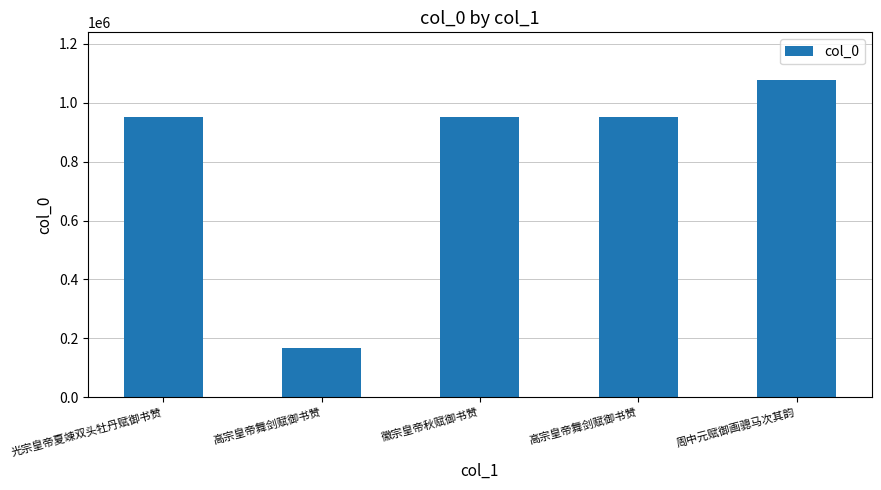

List the labels in order of value, largest first.

周中元赋御画骢马次其韵, 光宗皇帝夏竦双头牡丹赋御书赞, 徽宗皇帝秋赋御书赞, 高宗皇帝舞剑赋御书赞, 高宗皇帝舞剑赋御书赞